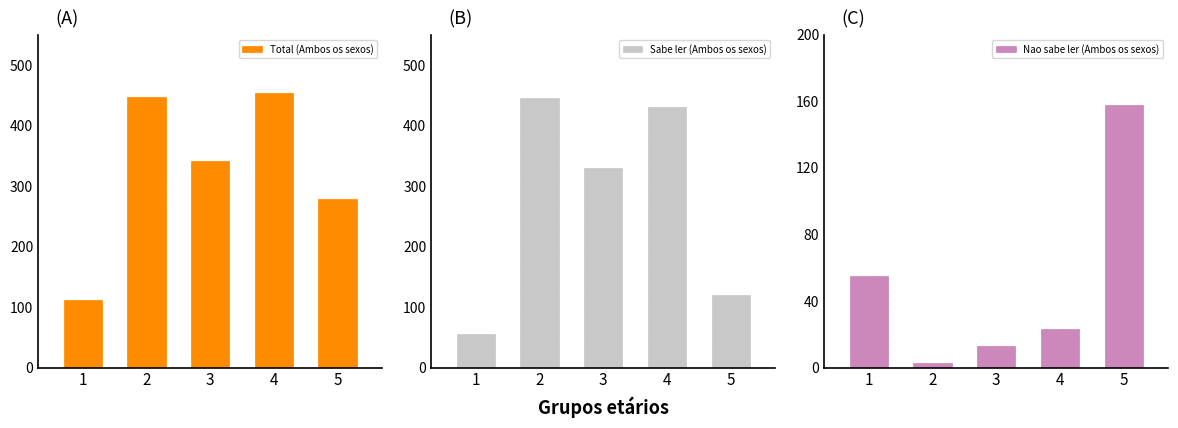

What is the value of the Total (Ambos os sexos) bar at the 1st from the left?

111